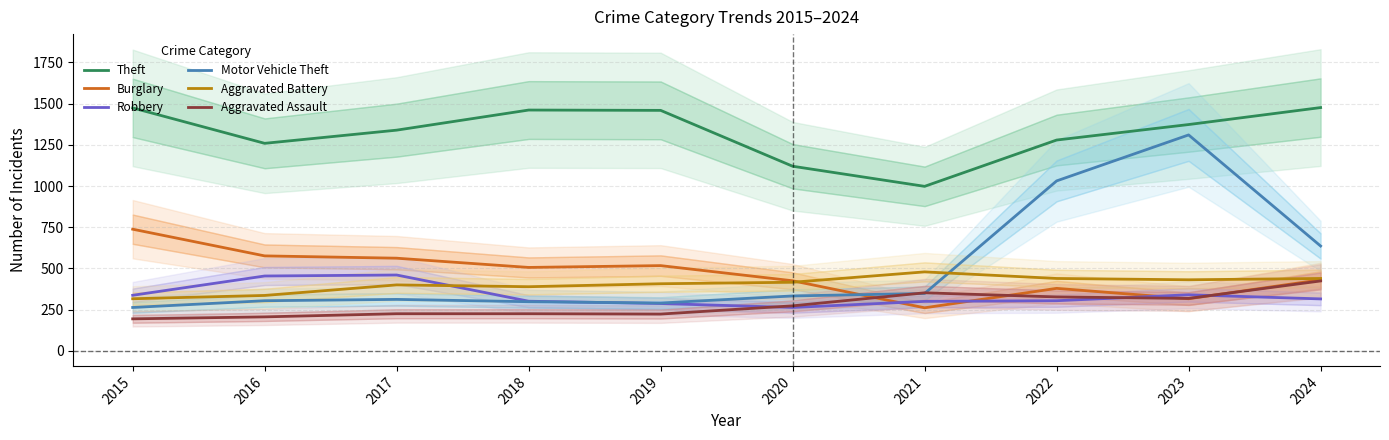

The value of Burglary at 2018 is 506. True or false?

True